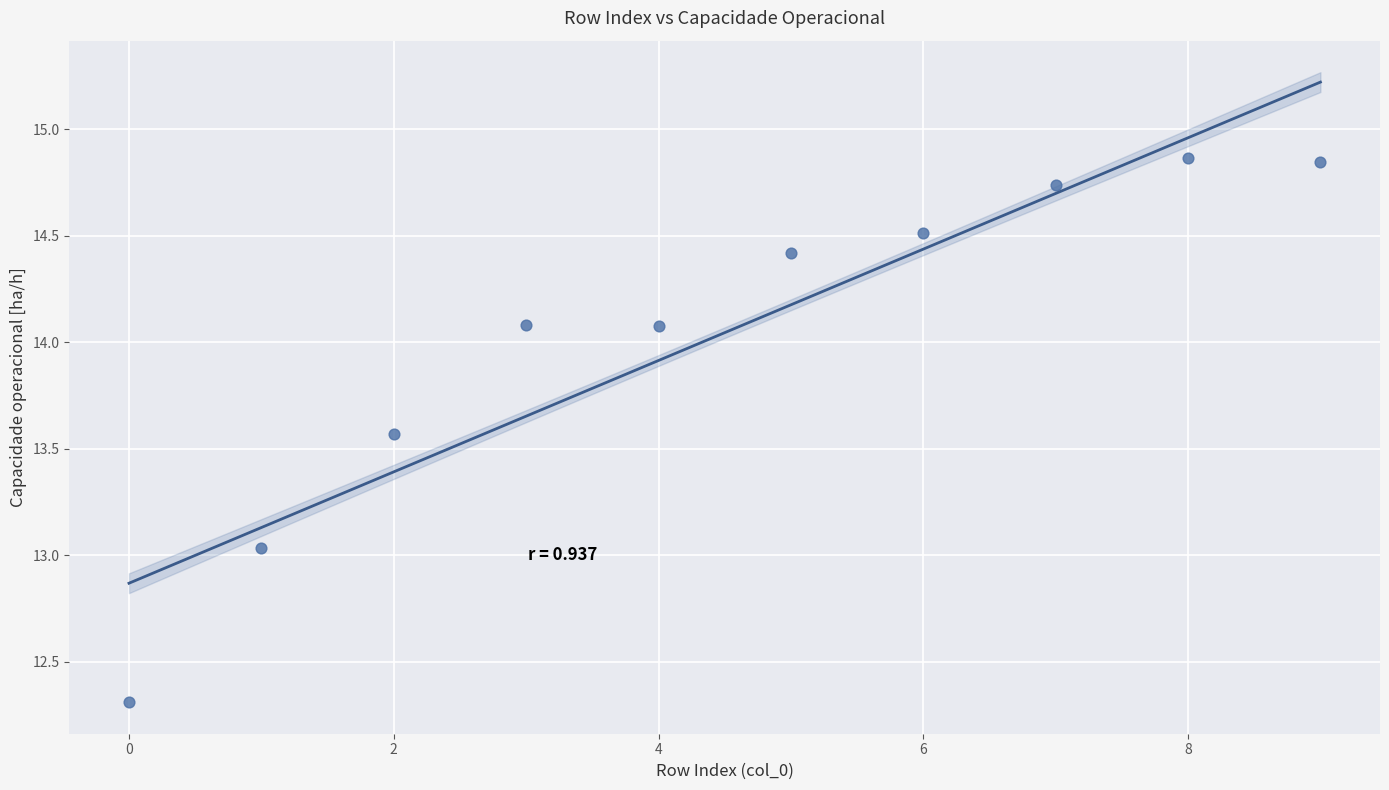

What is the average Y value?

14.0